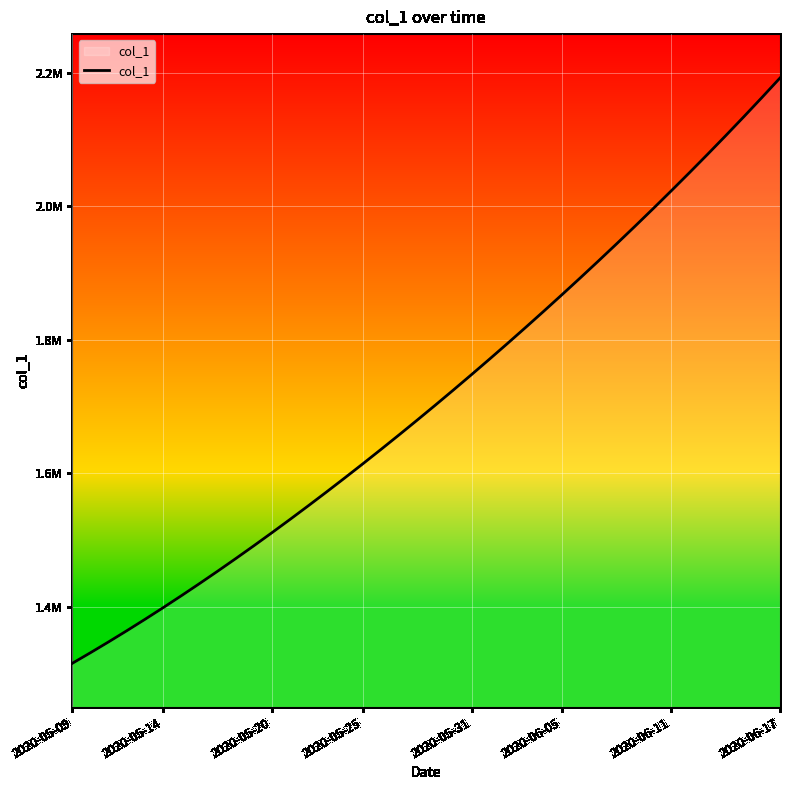

True or false: there are more than 0 points higher than both neighbors.

False